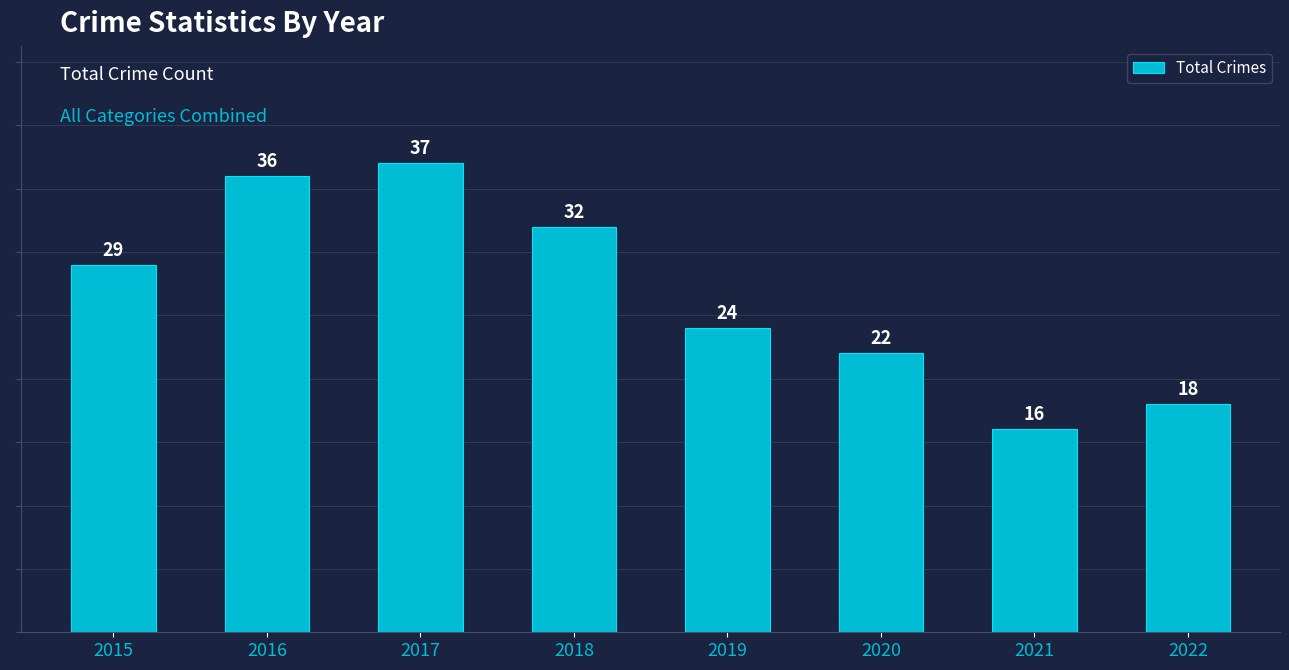

What is the minimum value shown in the chart?

16